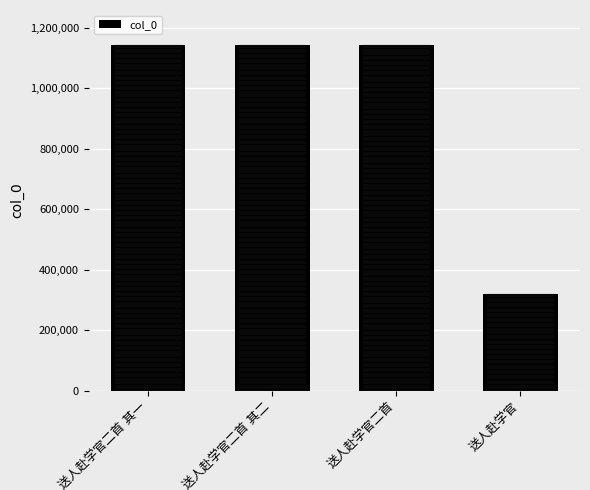

Which has a higher value, 送人赴学官二首 or 送人赴学官二首 其二?

送人赴学官二首